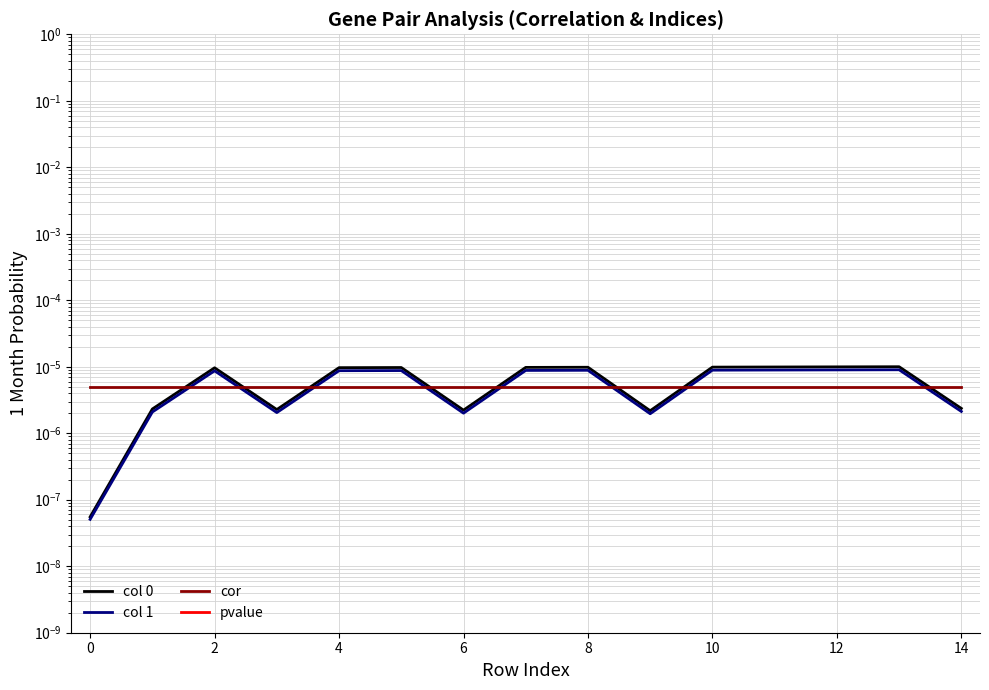

Between 8 and 11, which is larger?

11